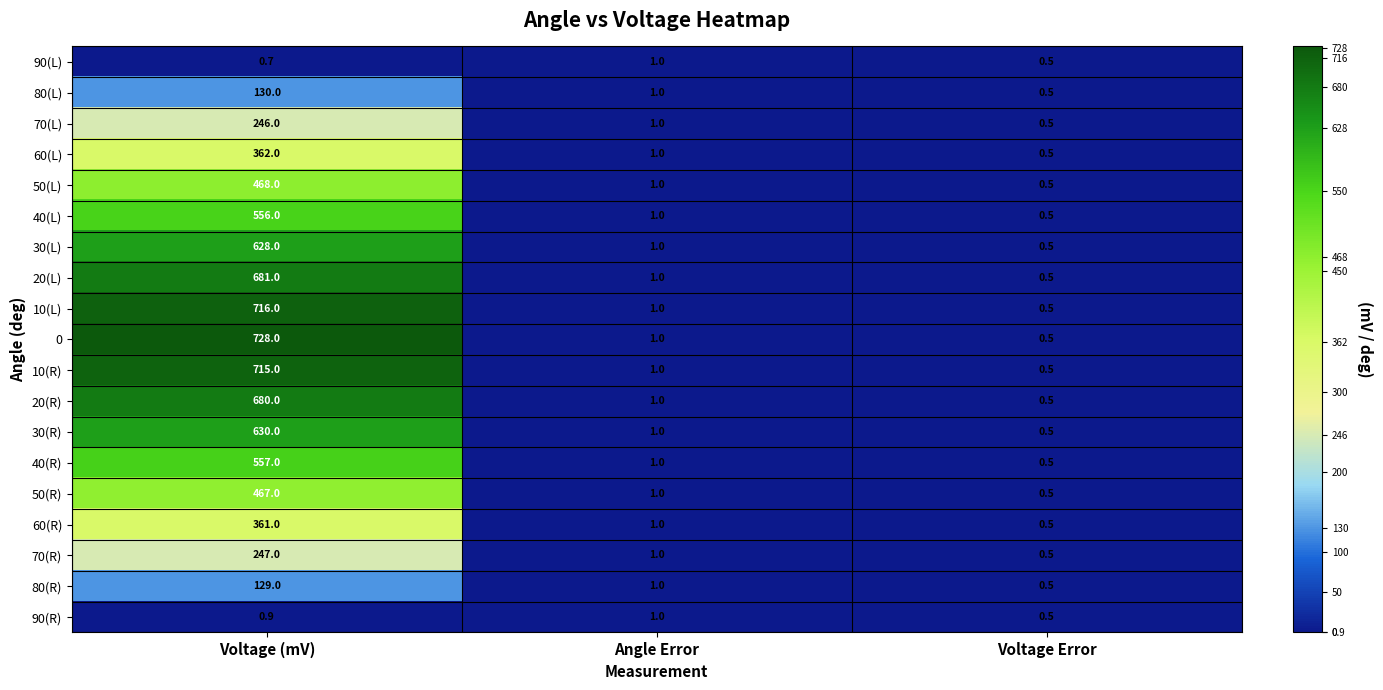

What is the average value of the 20(R) series?

227.2